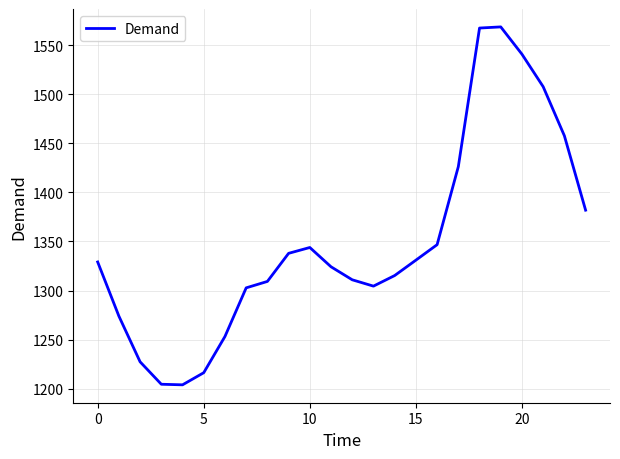

What is the sum of all values?

32384.6